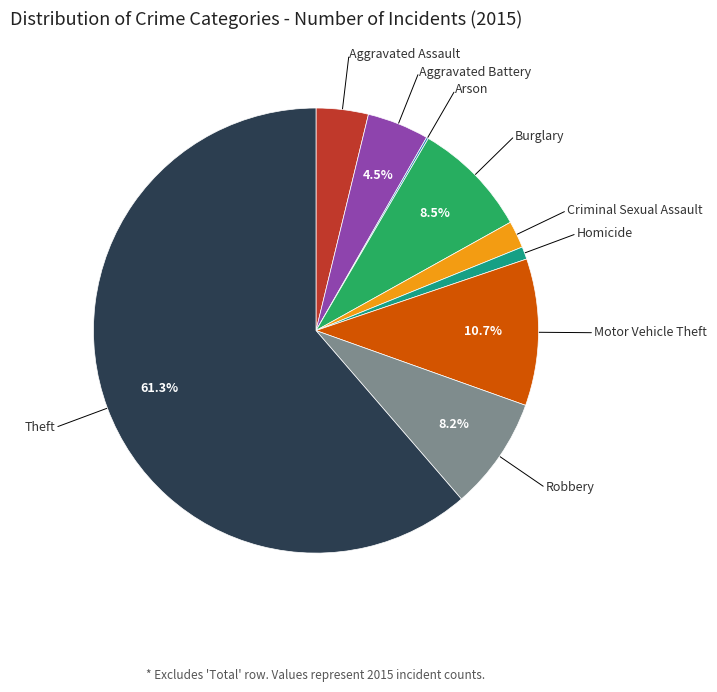

Is there any slice that represents more than half of the pie?

Yes